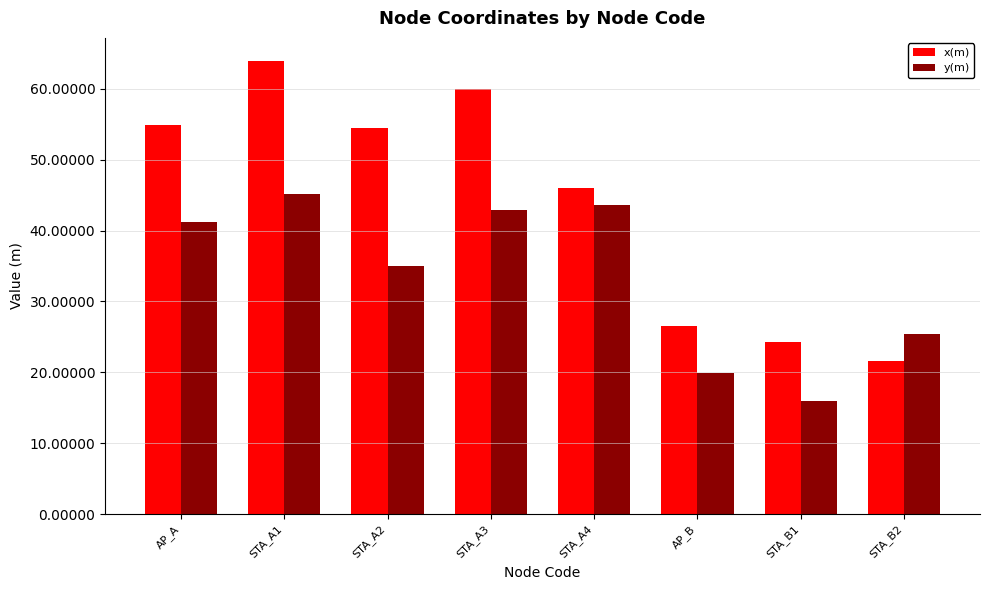

Are the bars horizontal?

No